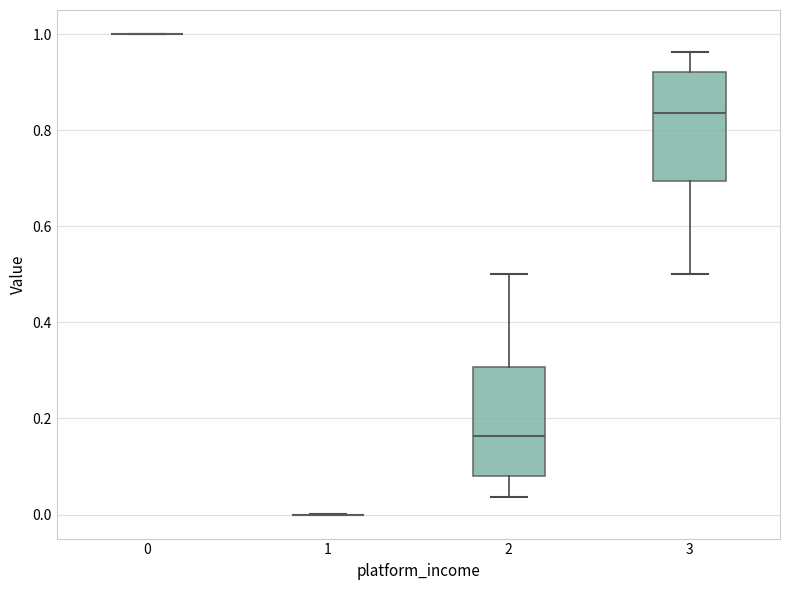

Reading left to right, transcribe this box plot: for each box, give where its median line is, the range the box spans, and where its two whiskers end, as read against the y-axis. The values are not printed on the chart, so give them approximately, as read against the axis.

0: box collapsed to a line at 1.00, whiskers 1.00 to 1.00
1: box collapsed to a line at 0.00, whiskers 0.00 to 0.00
2: median 0.16, box 0.08 to 0.30, whiskers 0.04 to 0.50
3: median 0.84, box 0.70 to 0.92, whiskers 0.50 to 0.96